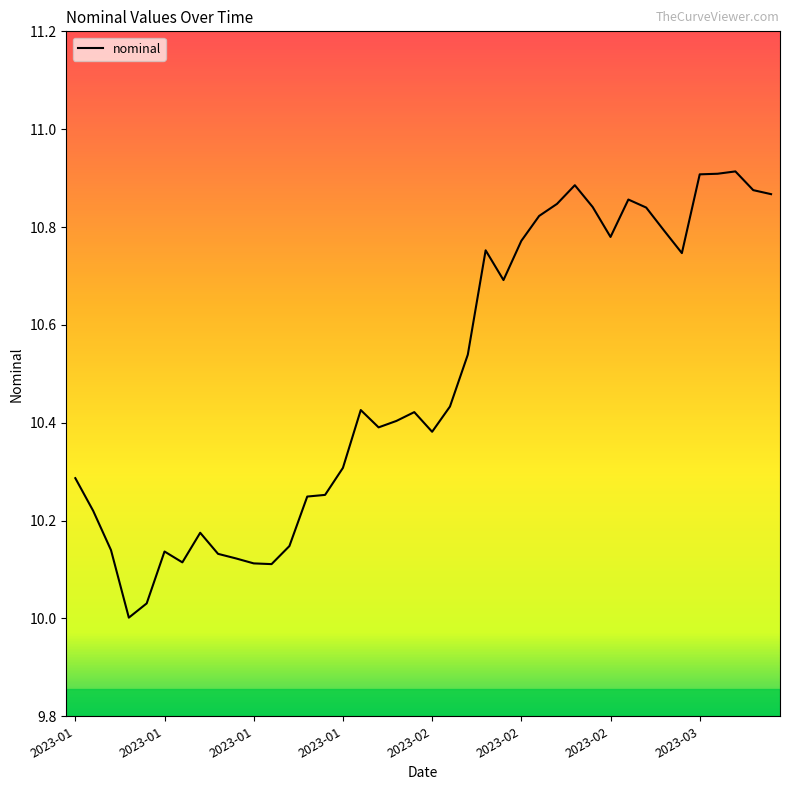

Is this an area chart (filled region under the line)?

No